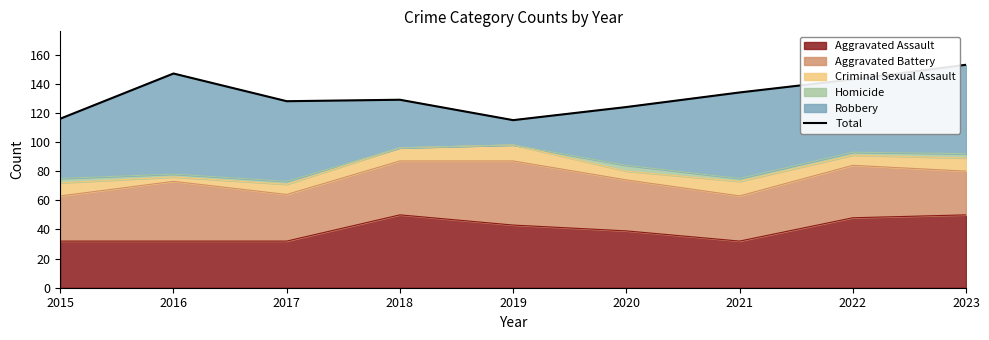

What is the value of the 7th point from the left?

134